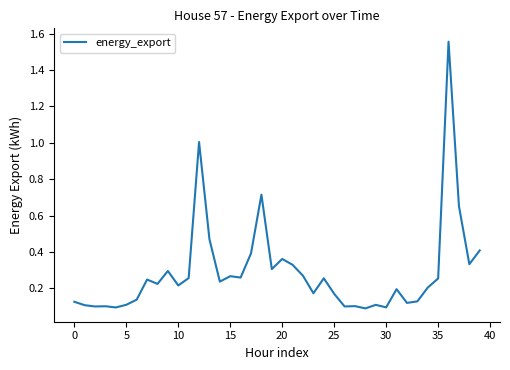

How many lines are shown in the chart?

1